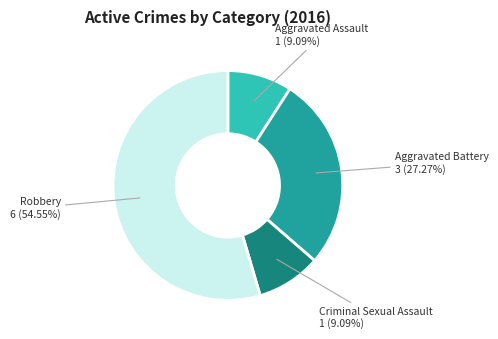

What percentage do Aggravated Battery and Criminal Sexual Assault together represent?

36.4%